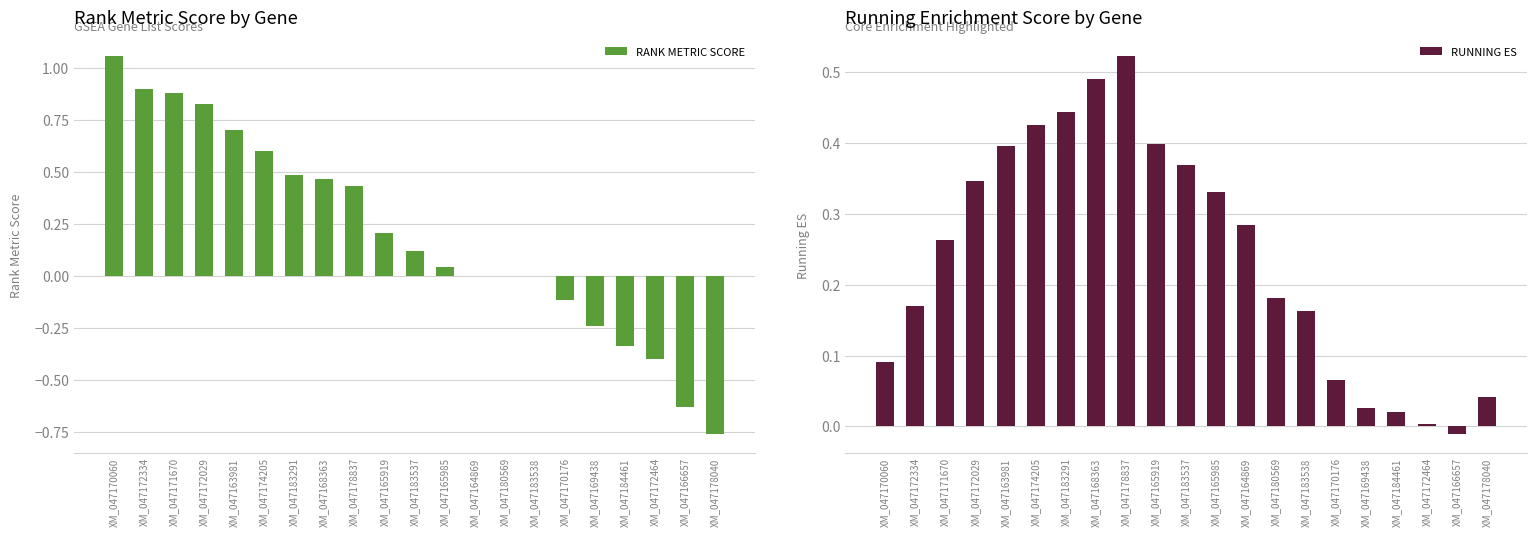

Is the value of RANK METRIC SCORE at XM_047178040 greater than the value of RUNNING ES at XM_047183537?

No